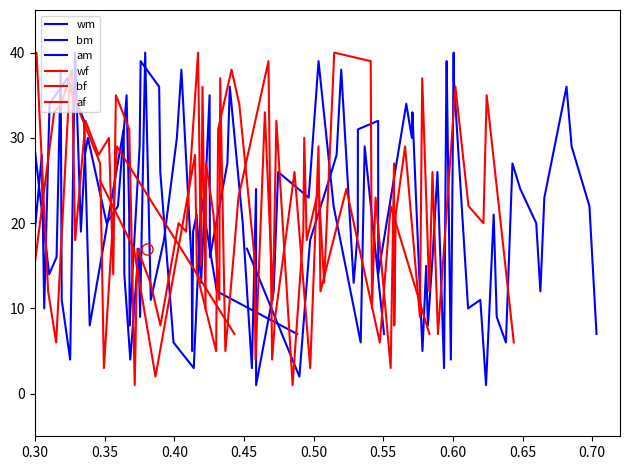

At how many categories does at least one series exceed 6?

40